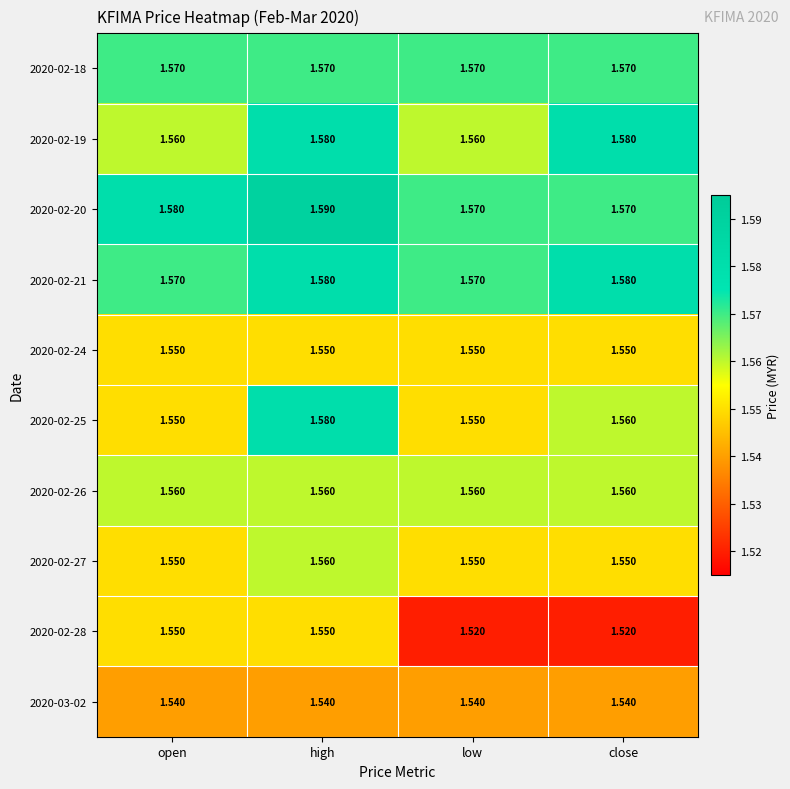

At which category is the sum across all series the highest?

high